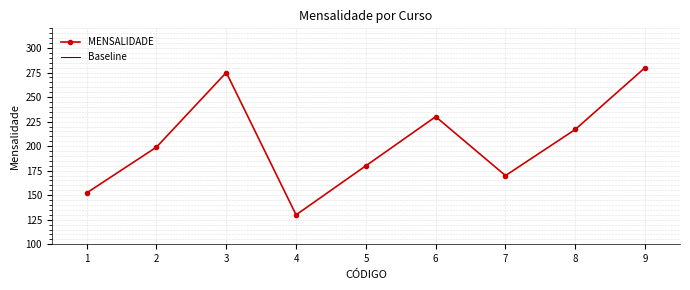

List the labels in order of value, smallest first.

4, 1, 7, 5, 2, 8, 6, 3, 9